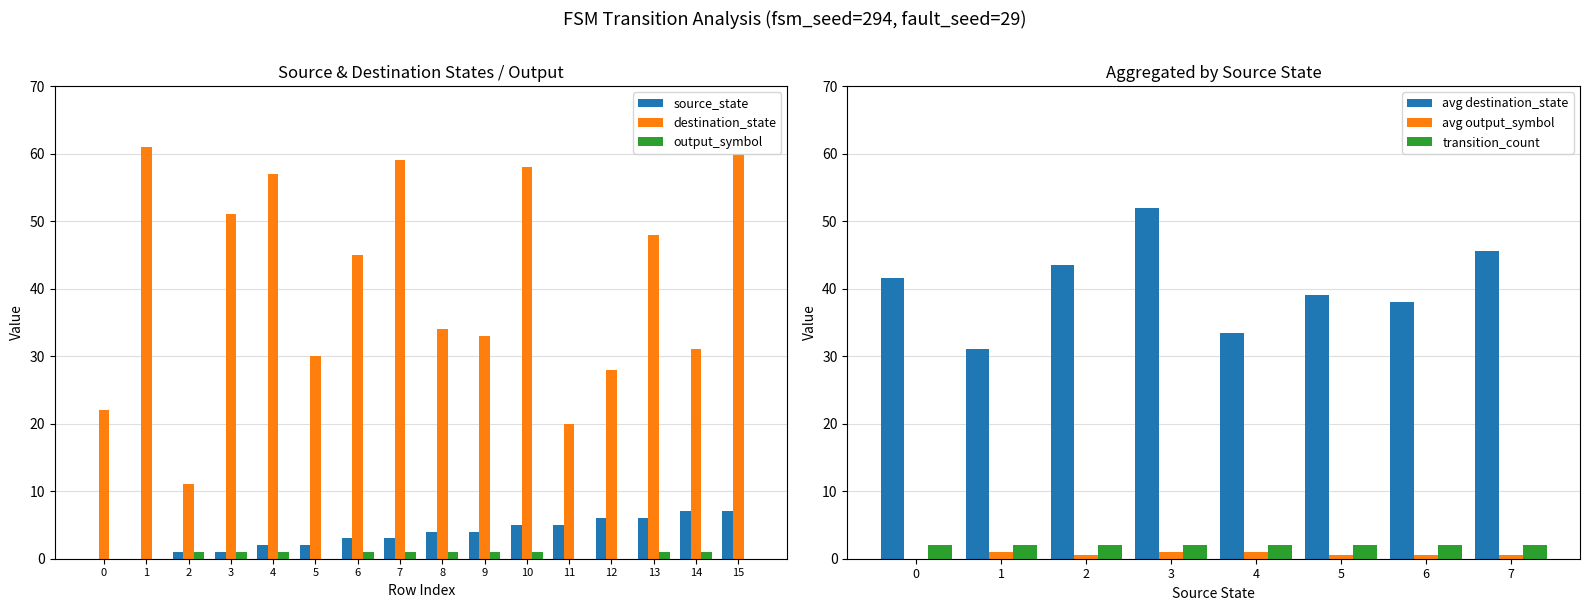

What is the value of the source_state bar at the 3rd from the left?

1